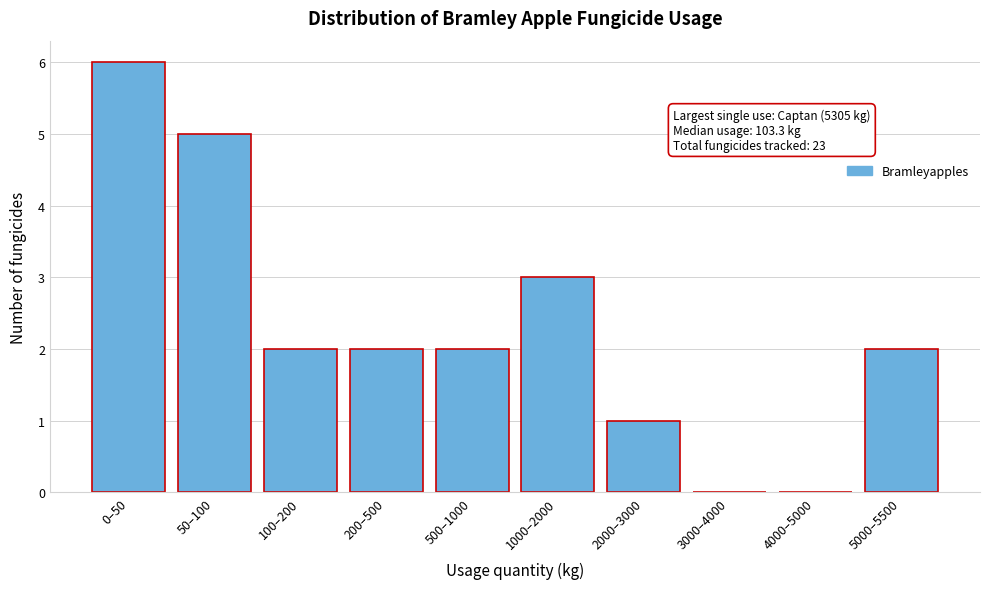

Reading left to right, what are all the values shown in this chart?

0–50=6	50–100=5	100–200=2	200–500=2	500–1000=2	1000–2000=3	2000–3000=1	3000–4000=0	4000–5000=0	5000–5500=2